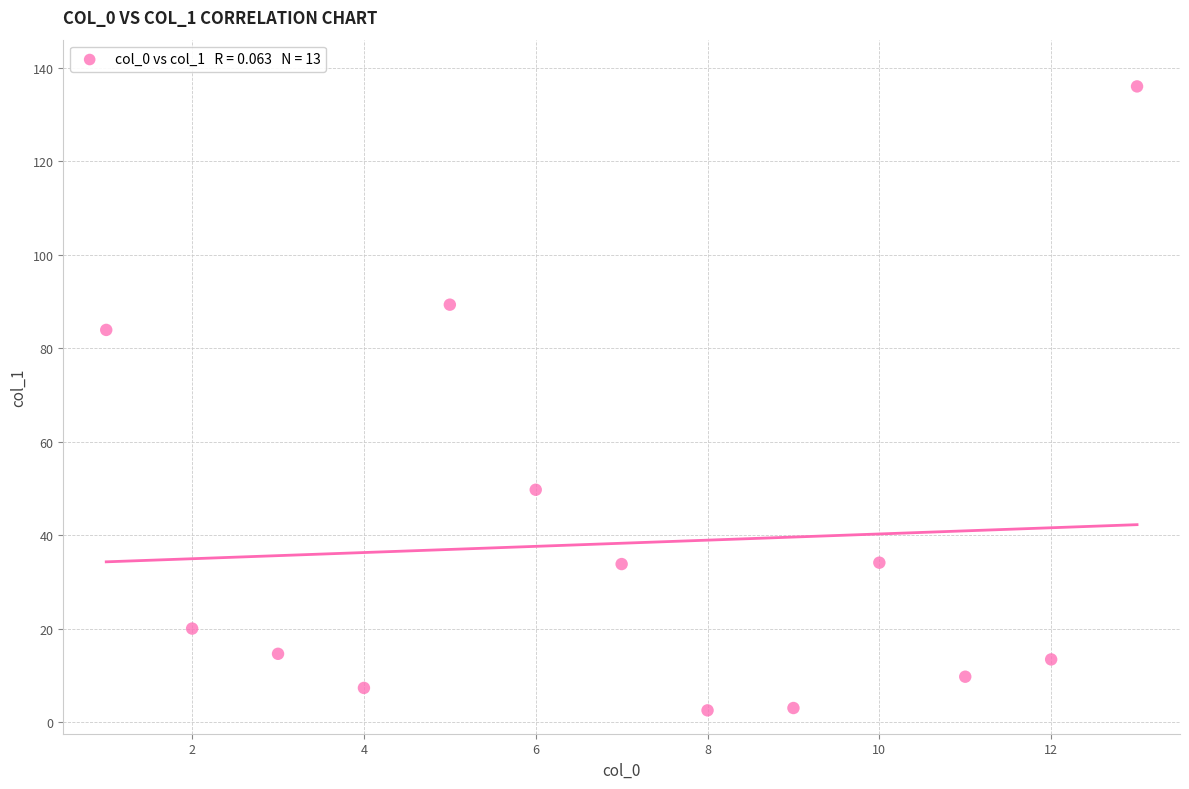

What Y value in the scatter plot is closest to 69?

83.9